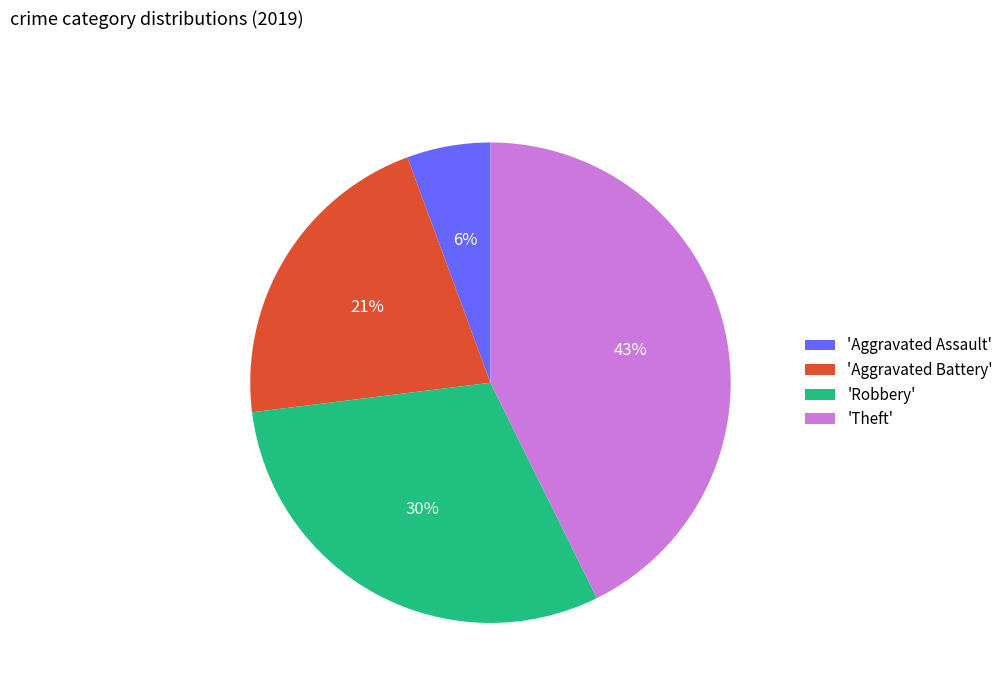

Which slice is the largest?

'Theft'